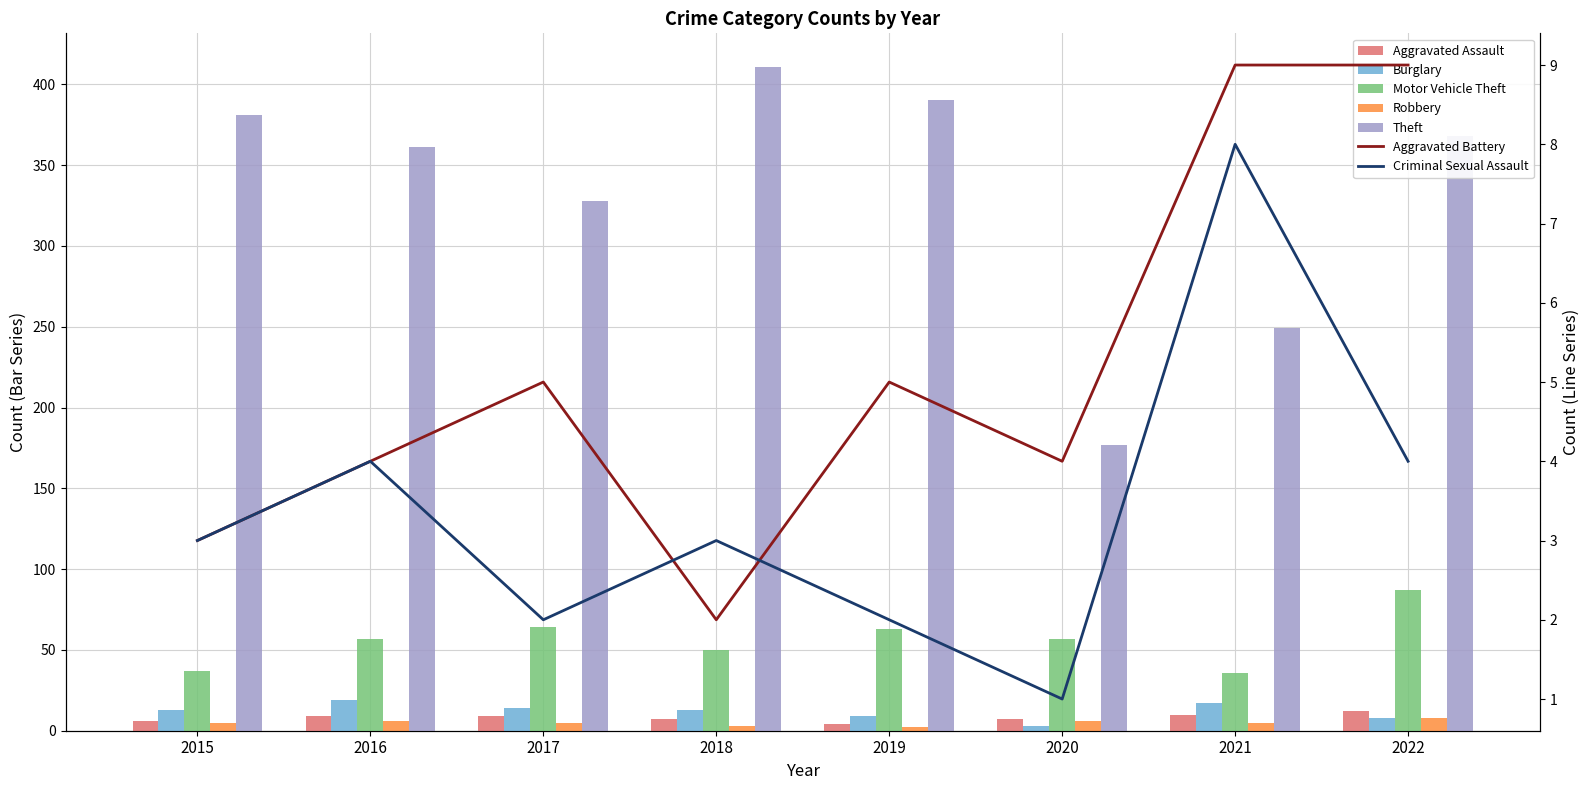

The Aggravated Assault series shows 11 at 2020. True or false?

False